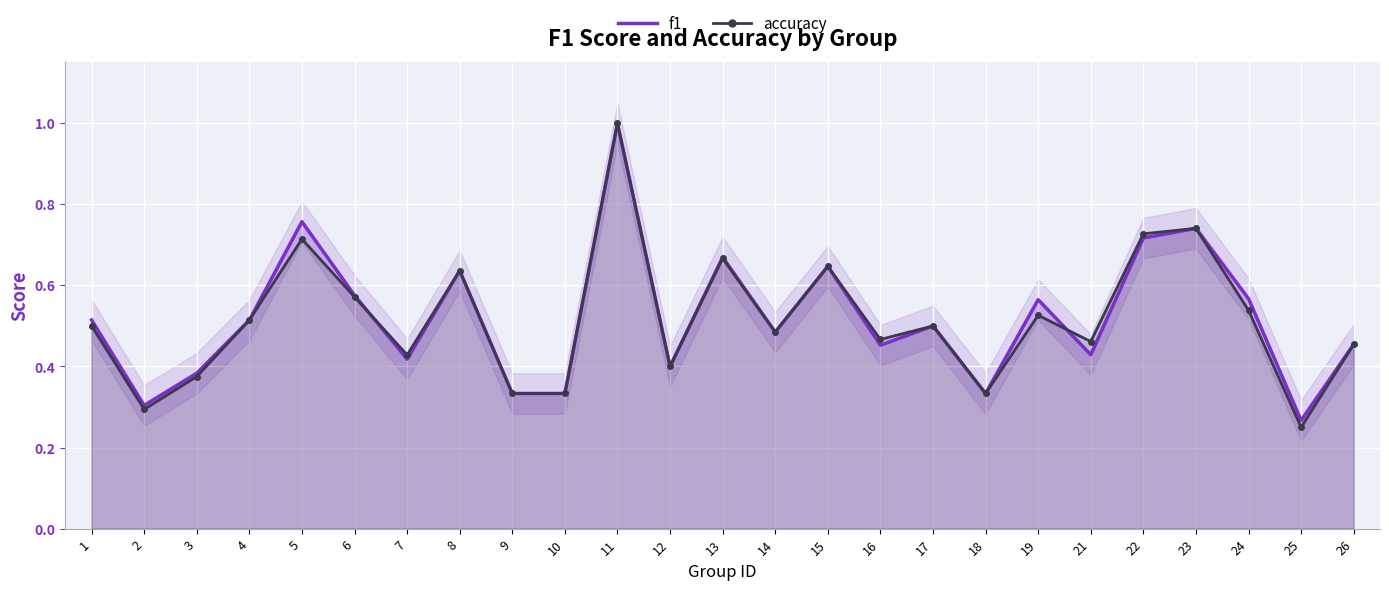

Reading right to left, extract all data points from this chart.

f1: 0.5	0.3	0.6	0.7	0.7	0.4	0.6	0.3	0.5	0.5	0.6	0.5	0.7	0.4	1.0	0.3	0.3	0.6	0.4	0.6	0.8	0.5	0.4	0.3	0.5
accuracy: 0.5	0.2	0.5	0.7	0.7	0.5	0.5	0.3	0.5	0.5	0.6	0.5	0.7	0.4	1.0	0.3	0.3	0.6	0.4	0.6	0.7	0.5	0.4	0.3	0.5